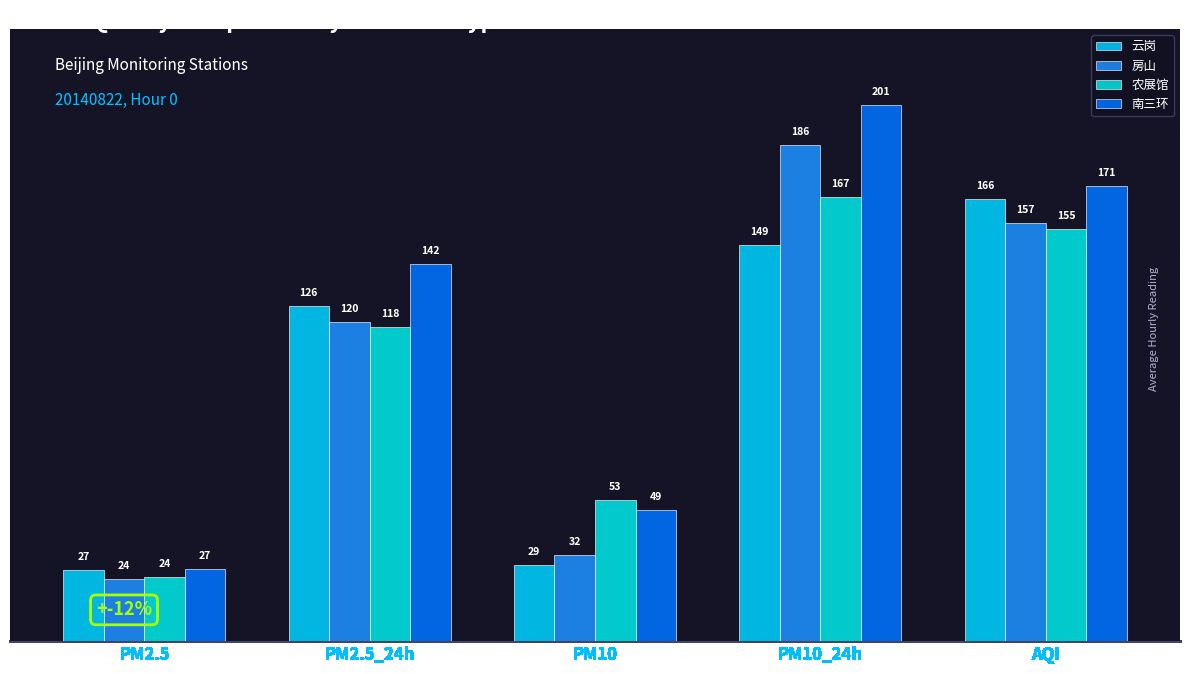

What is the label of the 5th bar from the left?

AQI